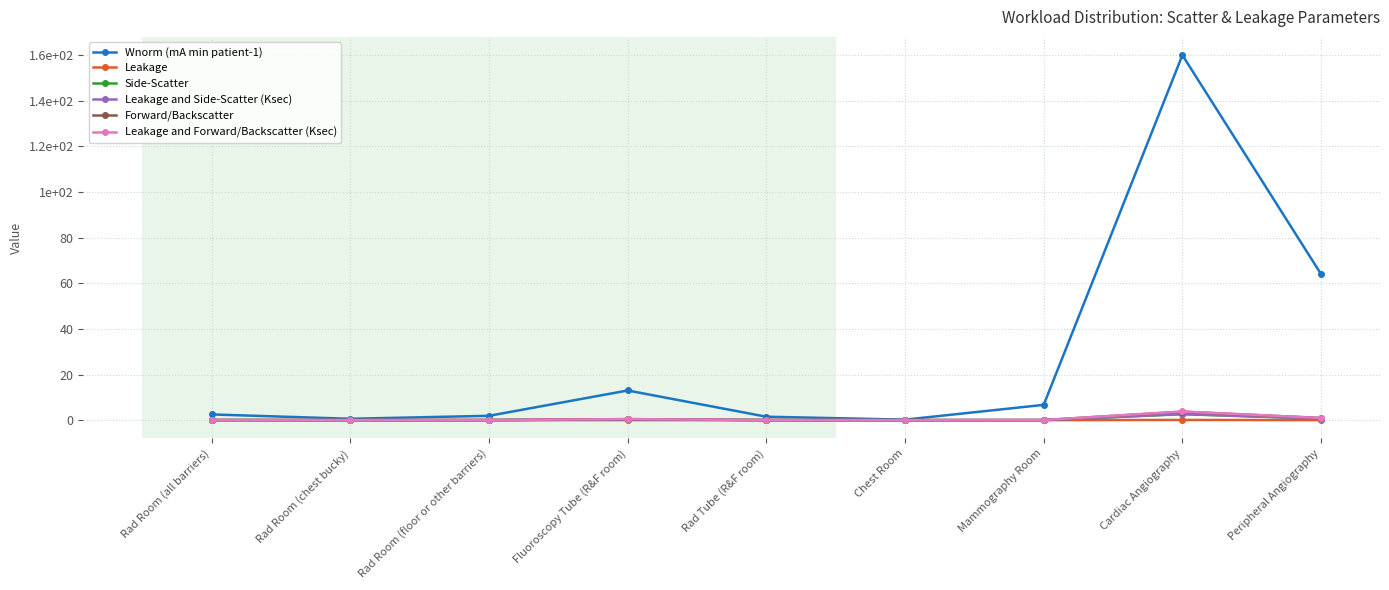

What is the label of the 9th point from the left?

Peripheral Angiography